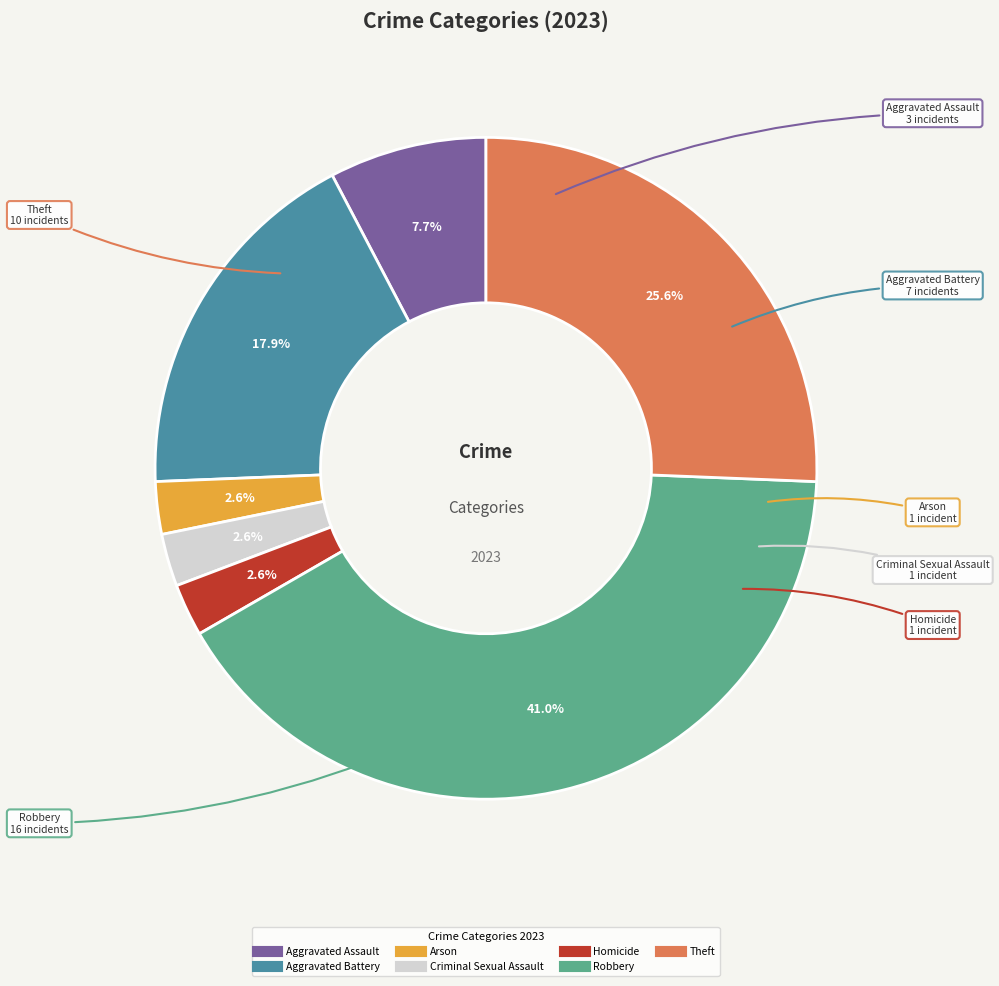

The Theft slice represents 18% of the pie. True or false?

False